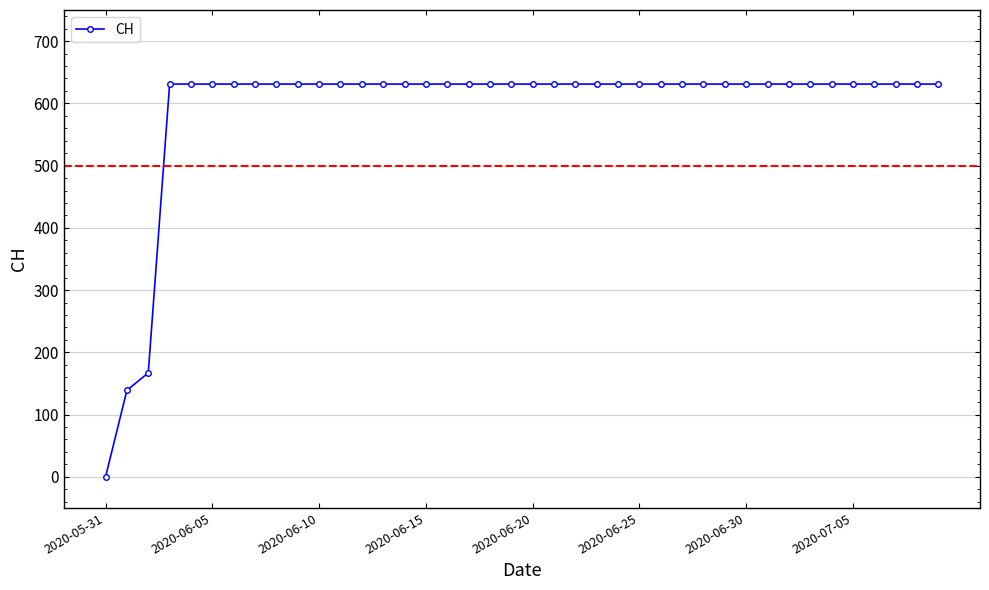

Does the chart have visible grid lines?

Yes